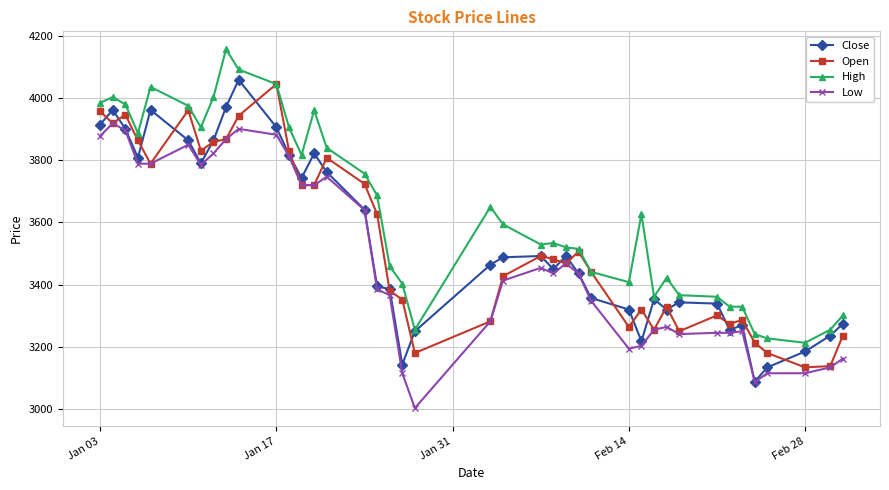

What is the value of the Open point at the 16th from the left?

3724